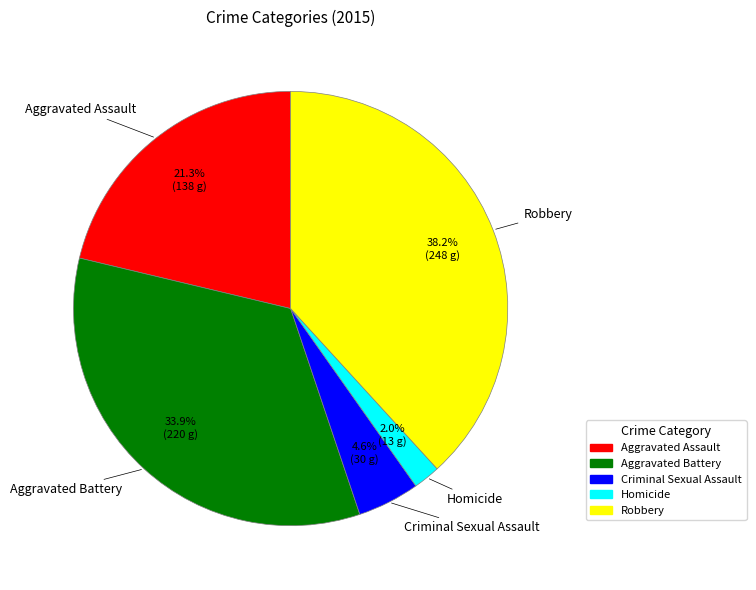

How many segments does this pie chart have?

5